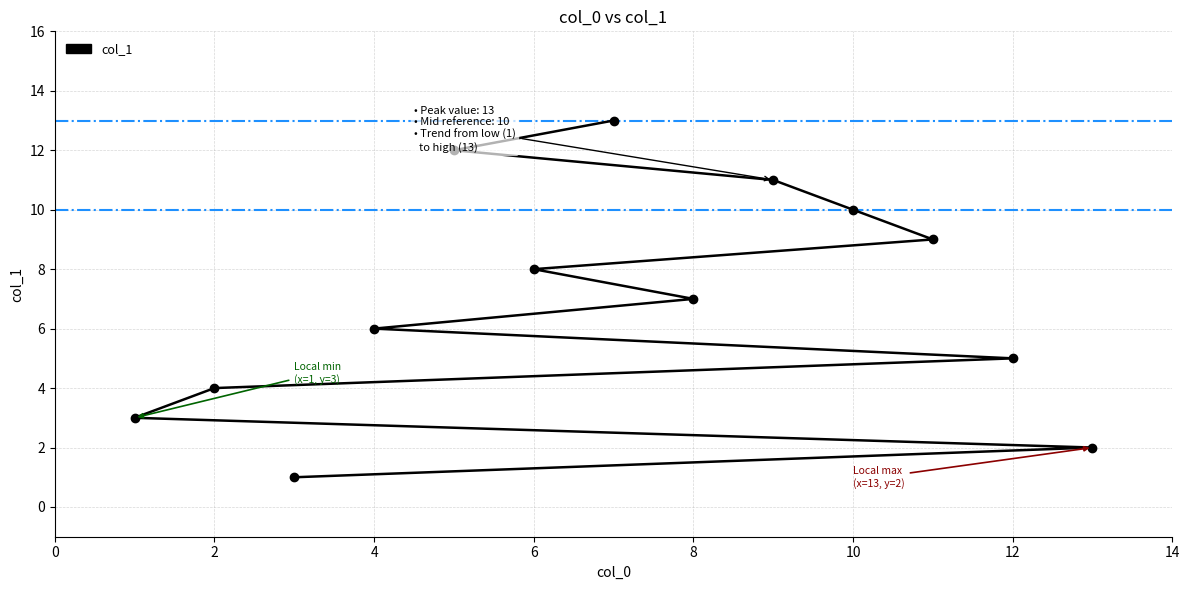

What is the value of the 2nd point from the left?

2